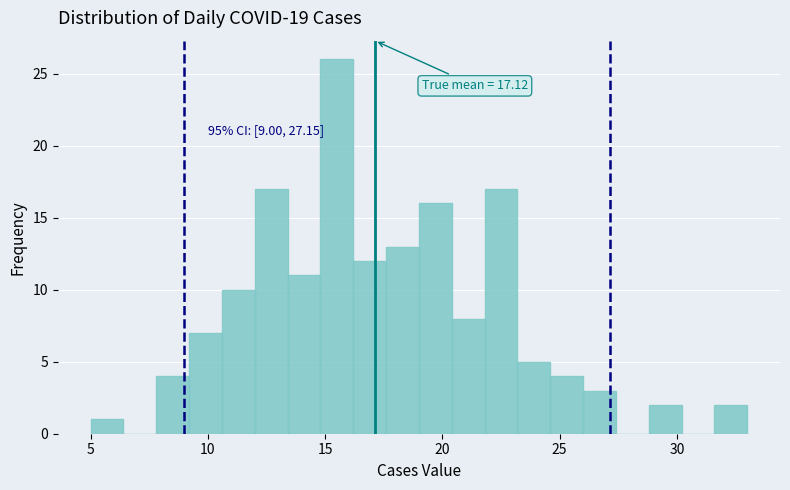

Read against the x-axis, roughly where is the centre of the tallest bar?

15.5